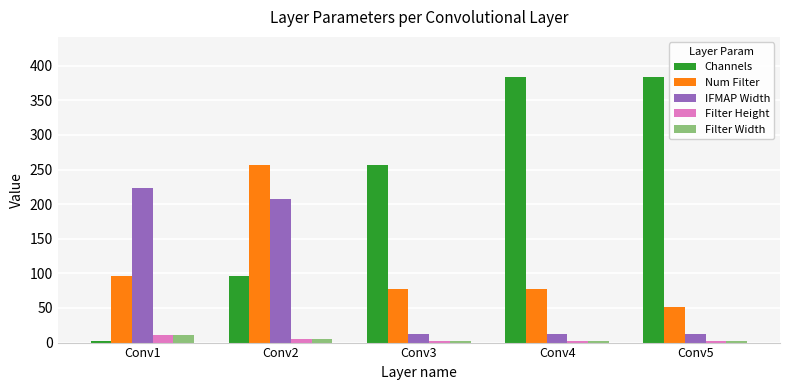

What value does the Filter Width series have at Conv5?

3